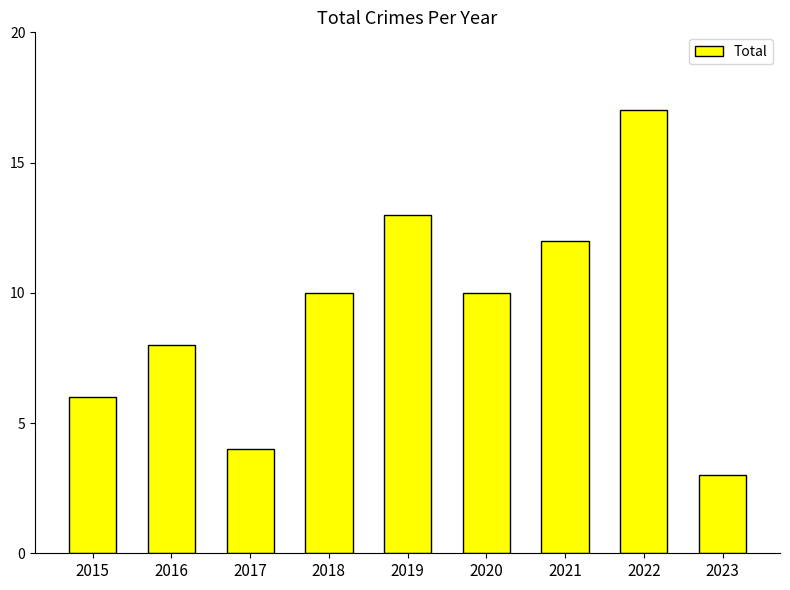

Are the bars grouped side by side (vs. stacked)?

No